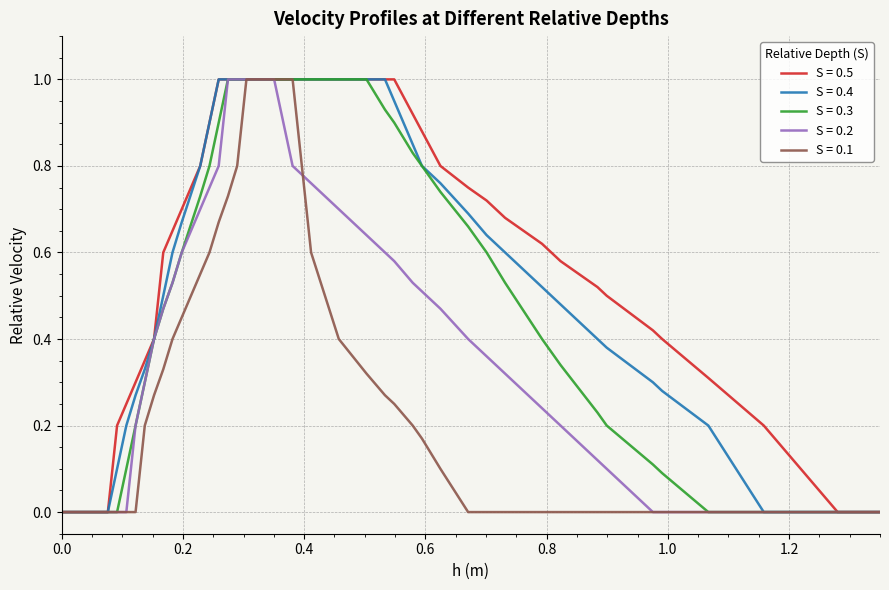

Which series has the largest total across all categories?

S = 0.5